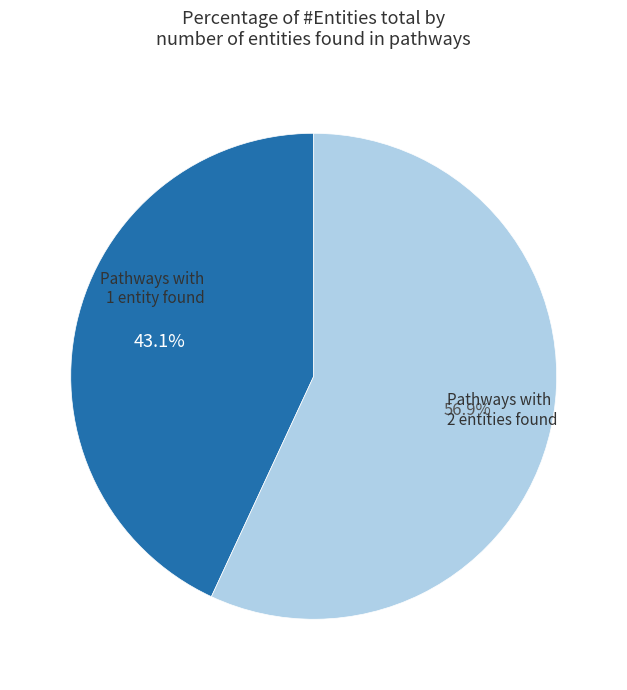

Count the number of slices in the pie.

2